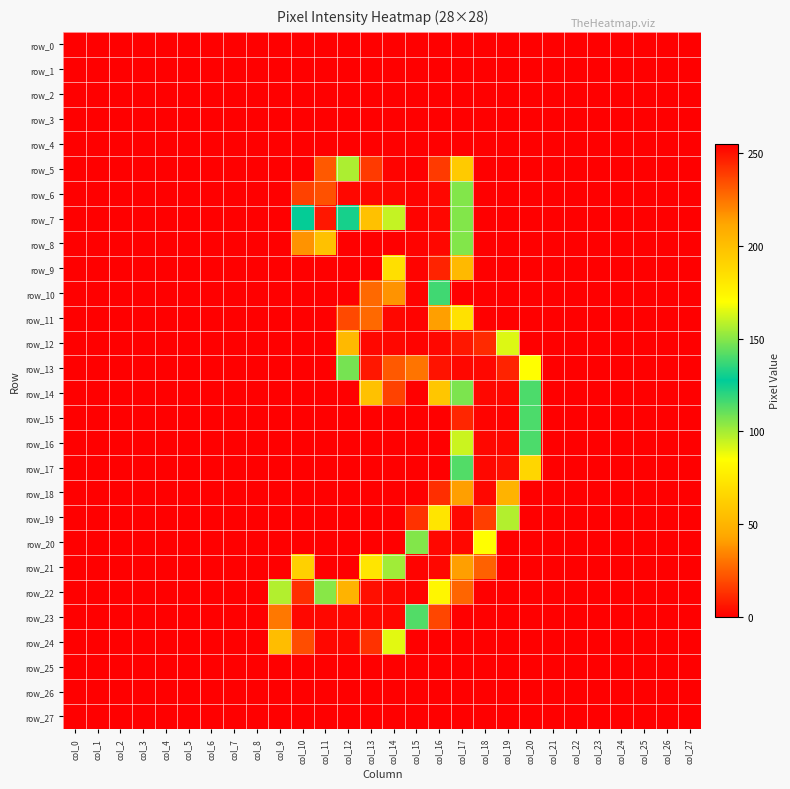

Which has a higher value, col_16 or col_24?

col_16